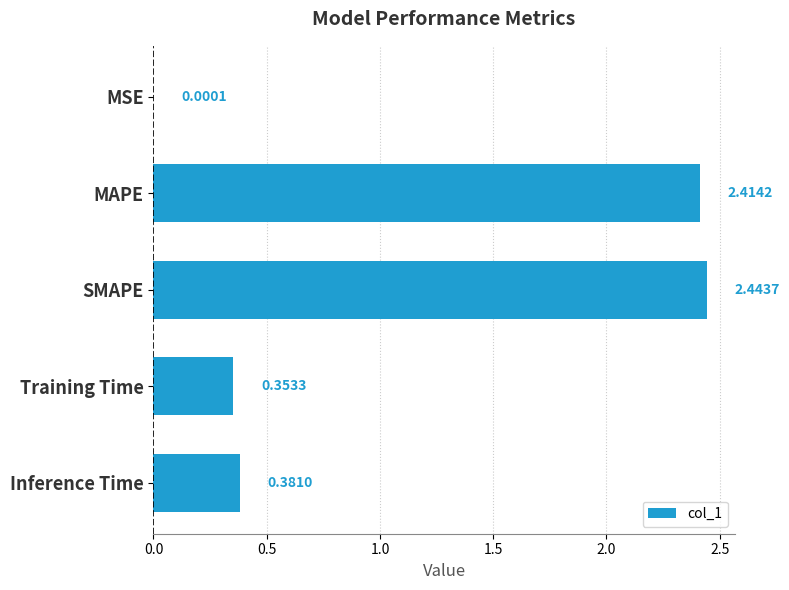

Which has a higher value, Training Time or Inference Time?

Inference Time